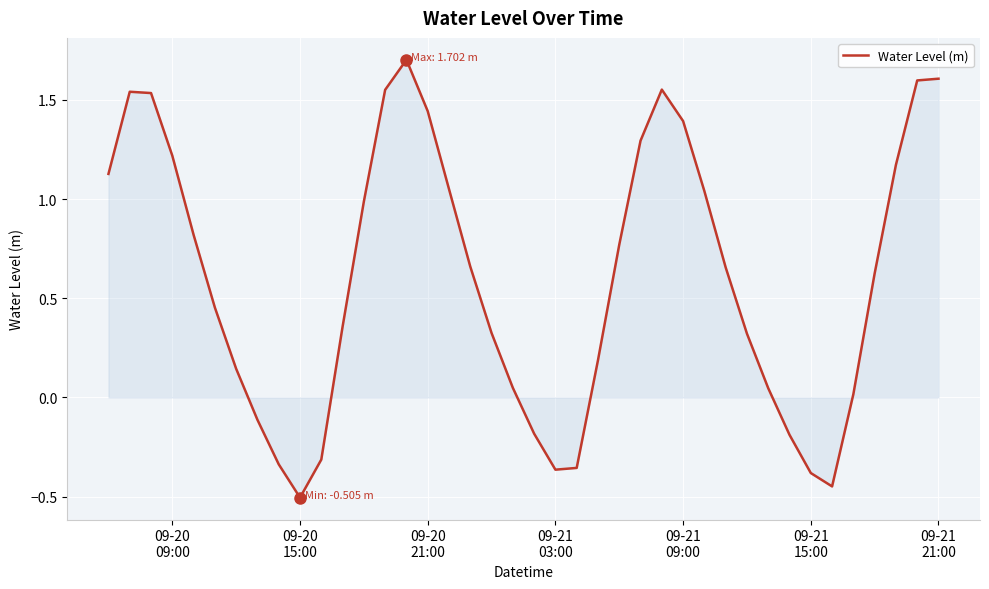

How many values are below 0?

10